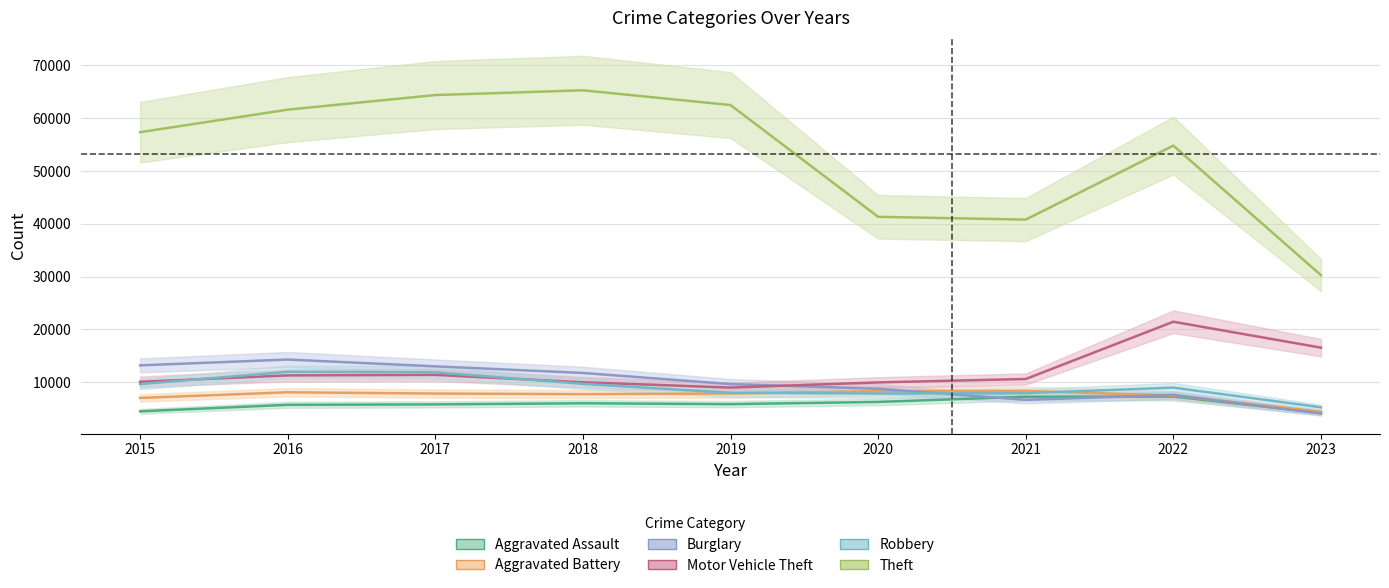

The Aggravated Battery series shows 4369 at 2019. True or false?

False